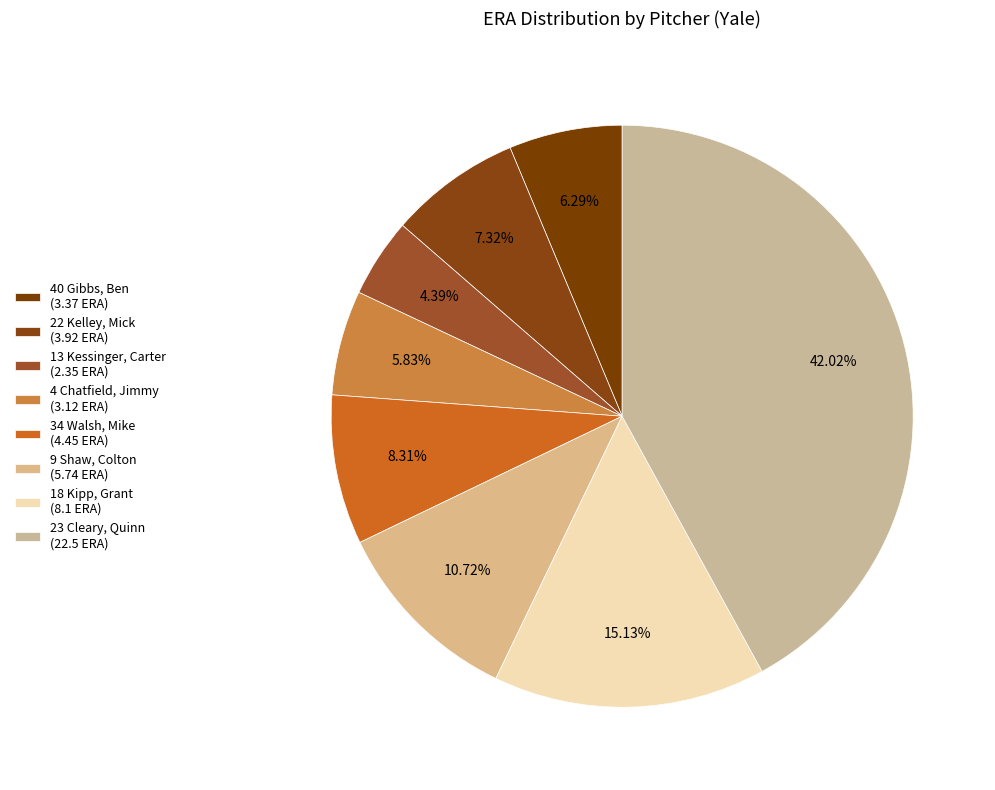

What is the ratio of the value at 23 Cleary, Quinn to the value at 13 Kessinger, Carter?

9.6